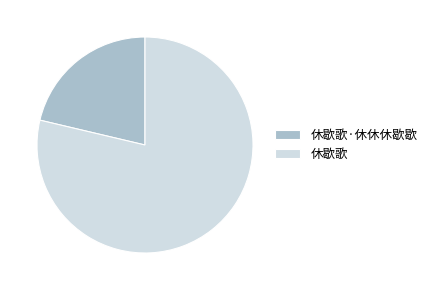

Do 休歇歌 and 休歇歌·休休休歇歇 together represent more than half of the pie?

Yes